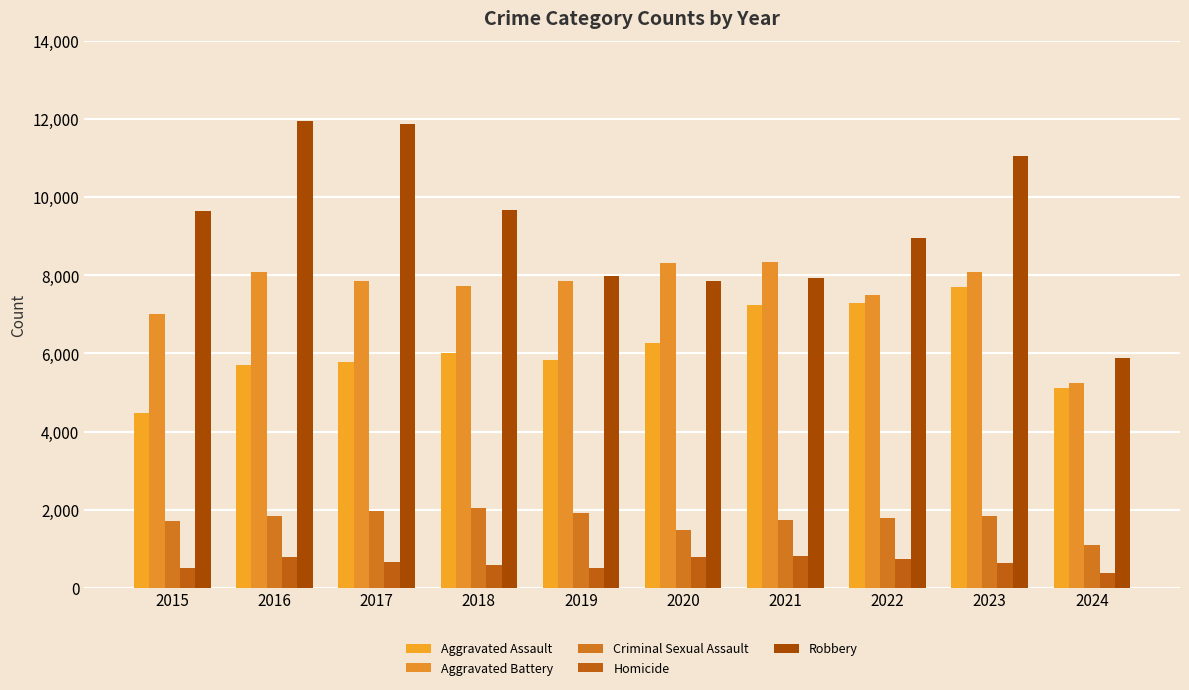

How many groups of bars are there?

10